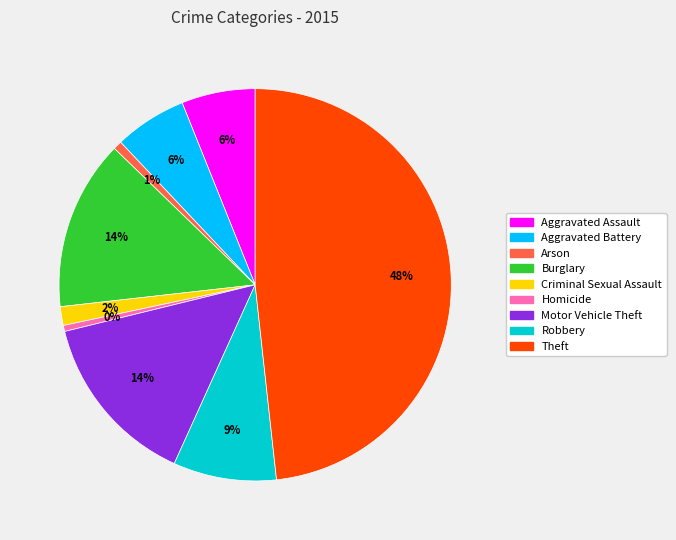

True or false: Motor Vehicle Theft accounts for 14% of the total.

True